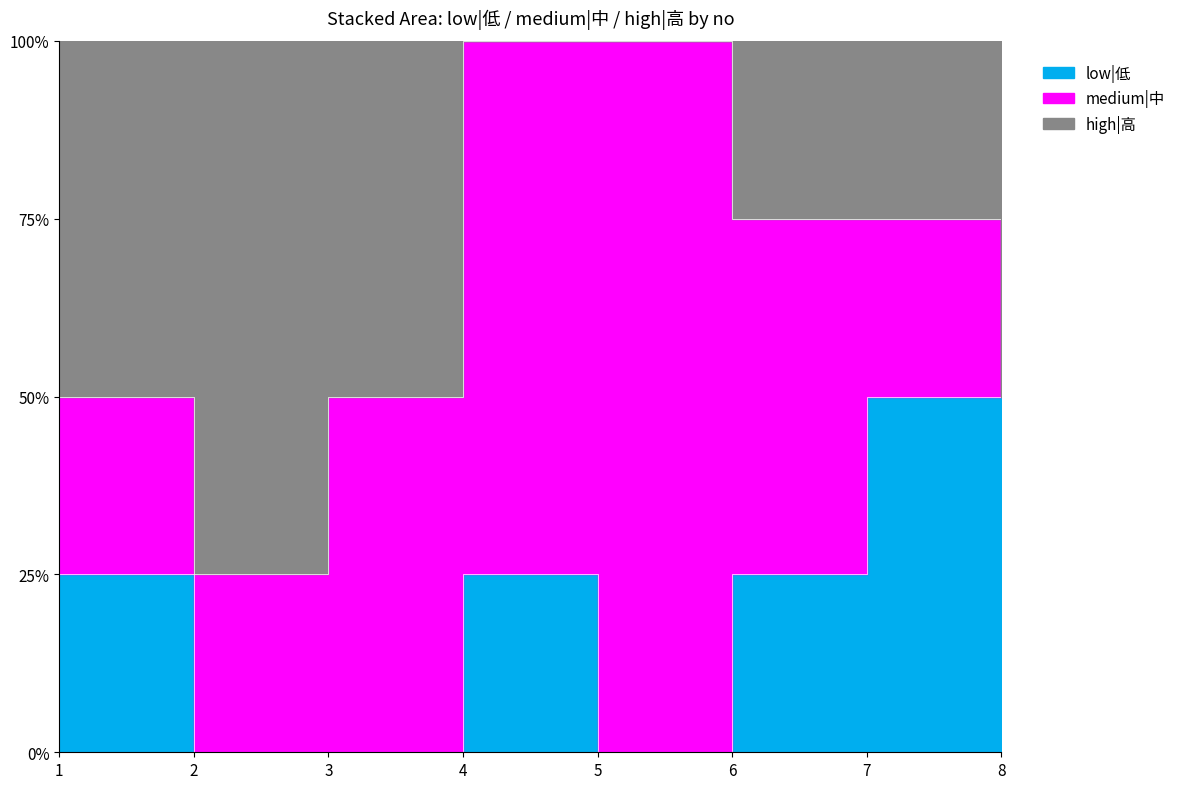

True or false: low|低 has more than 2 points higher than both neighbors.

False